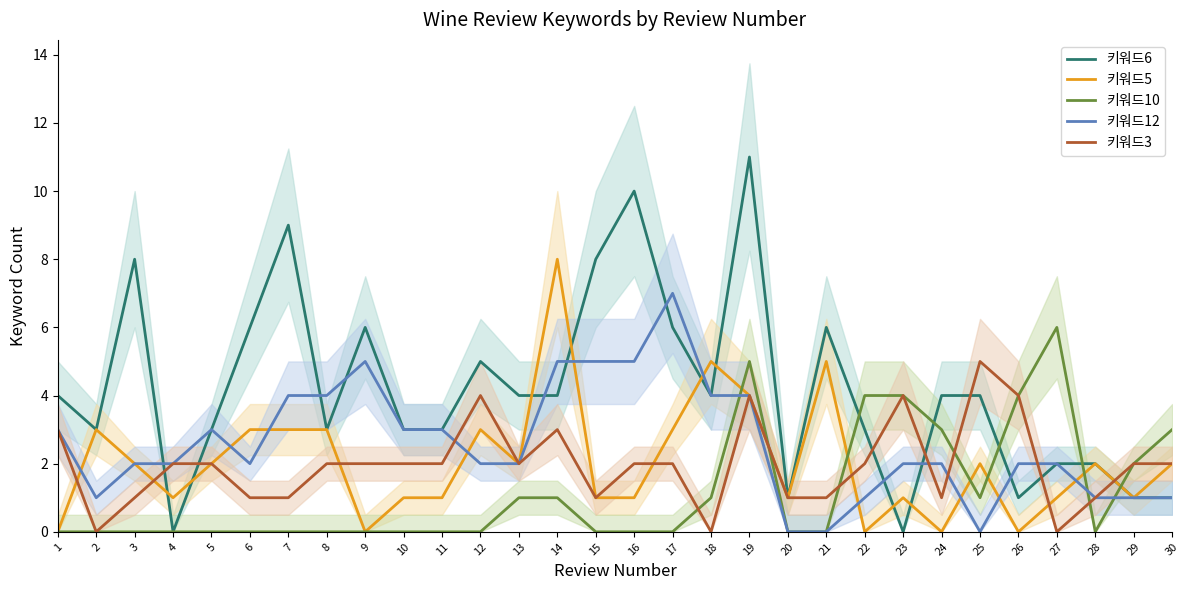

How many data points in 키워드6 are less than 4?

14